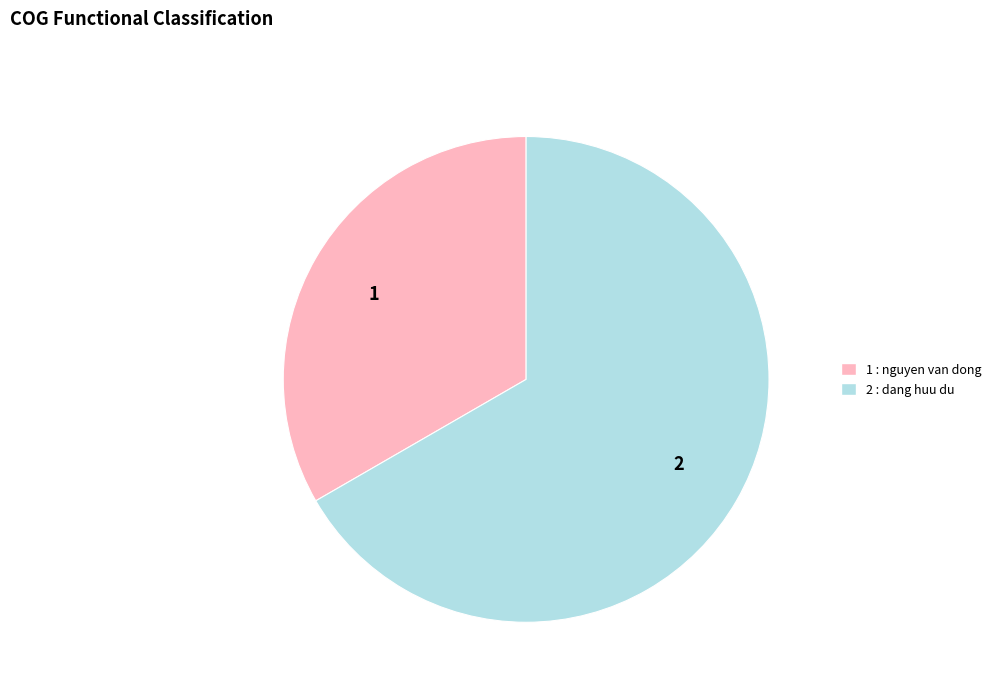

The 2 slice represents 53% of the pie. True or false?

False